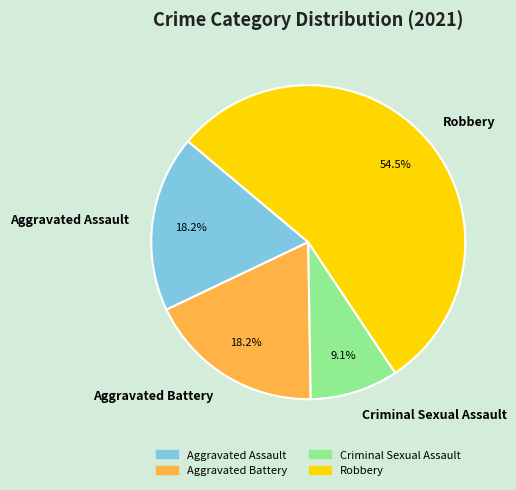

Is the sum of Aggravated Battery and Criminal Sexual Assault greater than half?

No